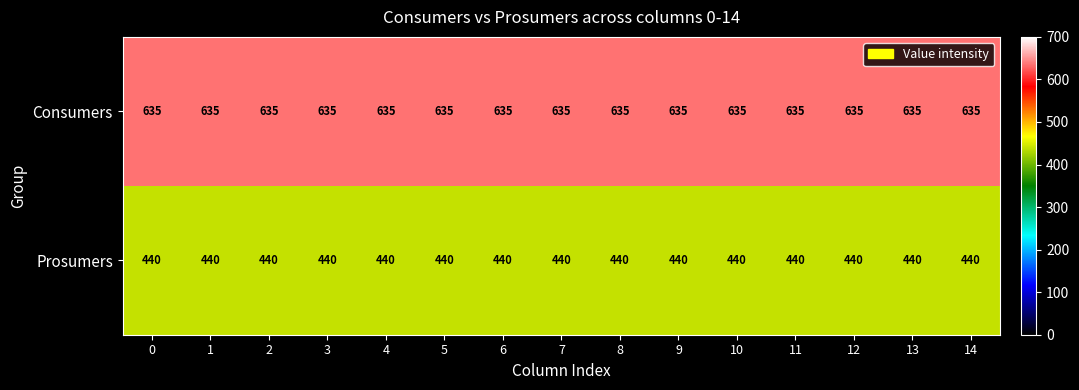

What is the sum of the Prosumers values at 3 and 2?

880